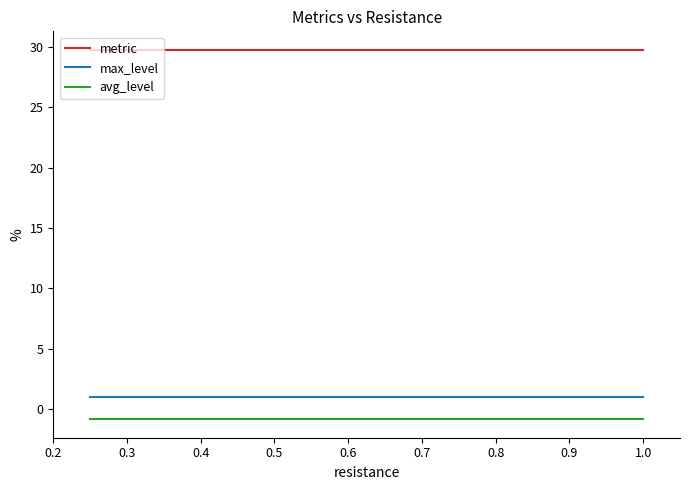

How many categories are shown in the chart?

4